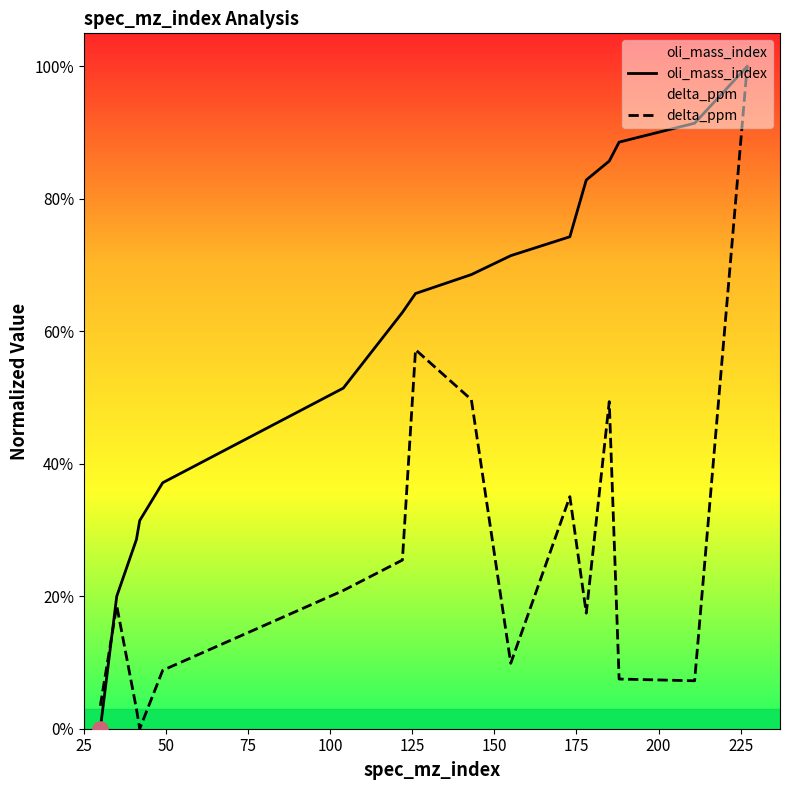

At how many categories does at least one series exceed 93?

1